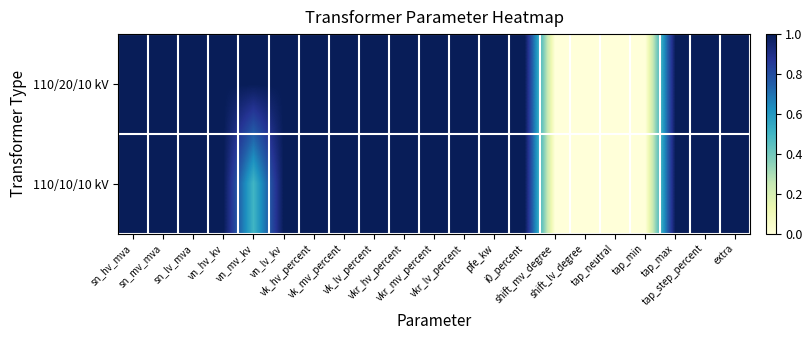

Rank the series at vk_lv_percent from lowest to highest value.

110/20/10 kV, 110/10/10 kV